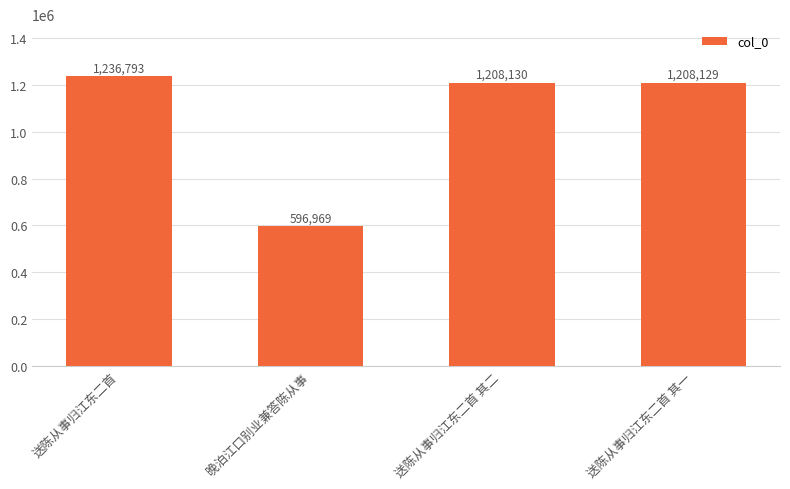

Is it true that the value at 送陈从事归江东二首 is 676791?

False